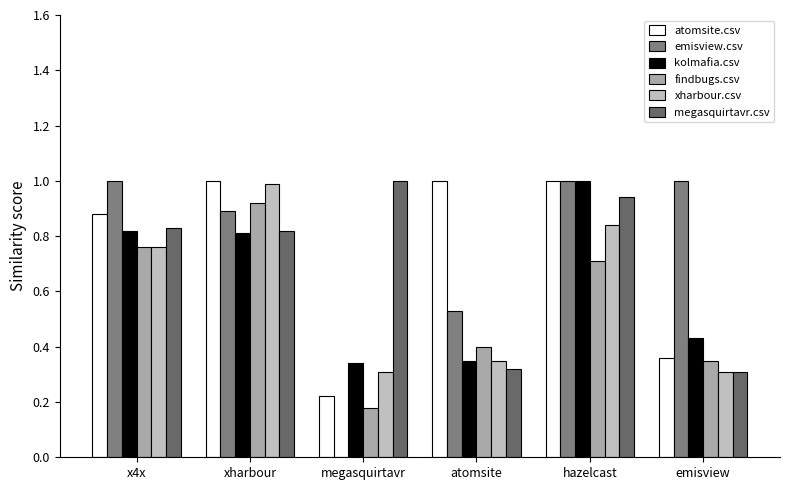

How many groups of bars are there?

6